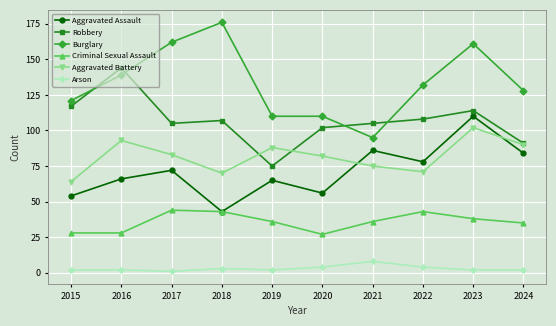

Which series has the largest range (max minus min)?

Burglary